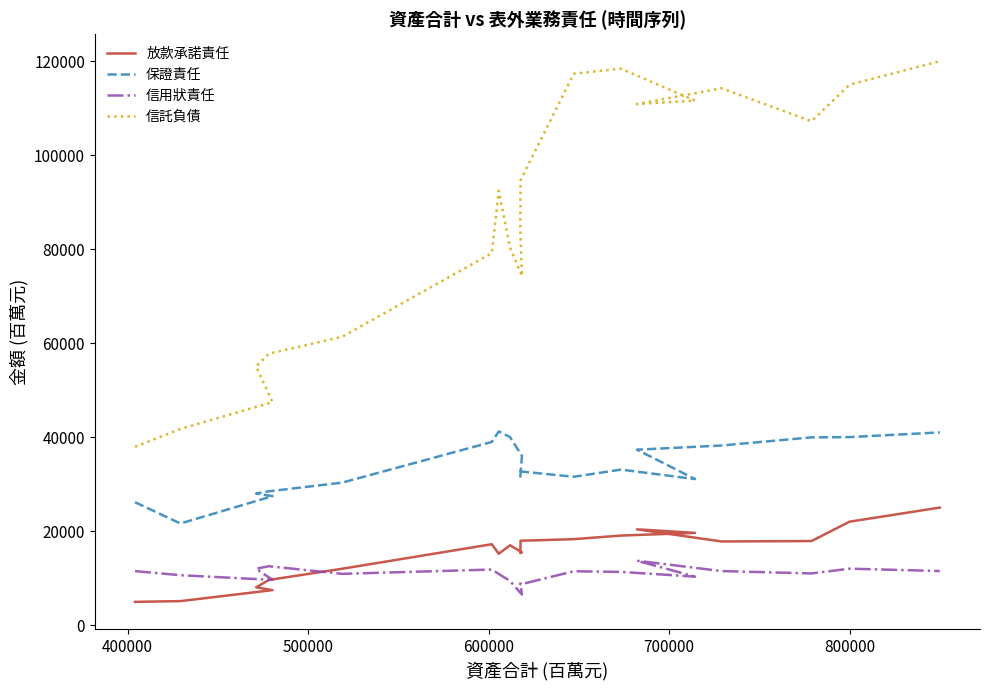

How many values in the 放款承諾責任 series exceed 17201?

9